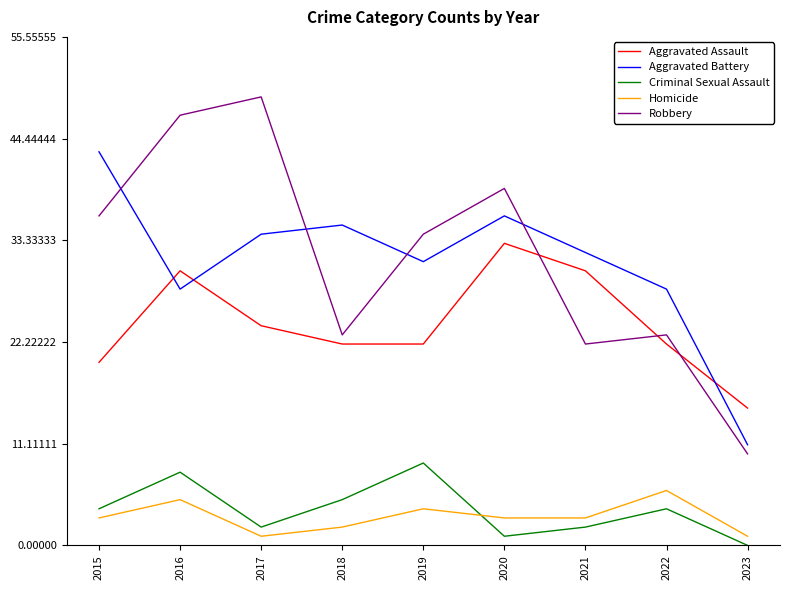

How many distinct data groups are displayed?

5